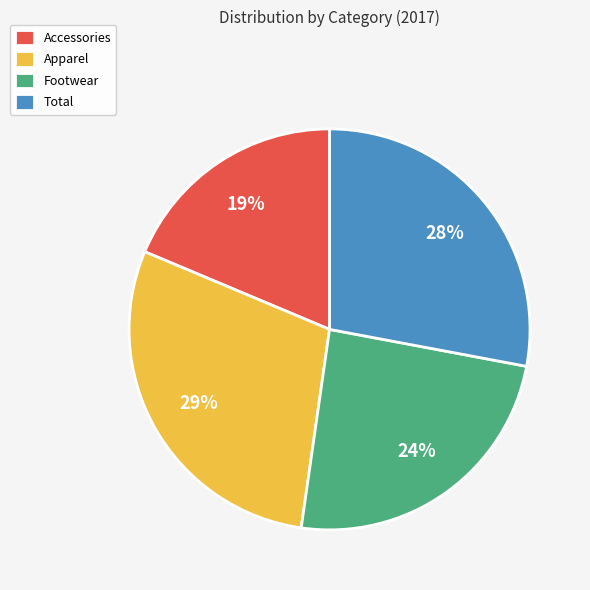

The Accessories slice represents 12% of the pie. True or false?

False